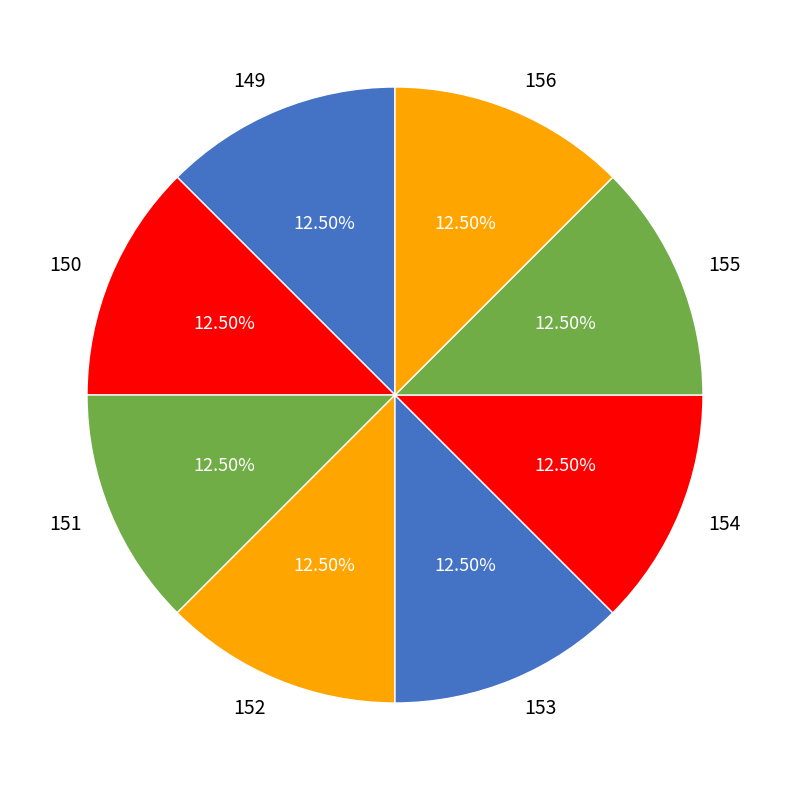

What is the ratio of the value at 150 to the value at 153?

1.0